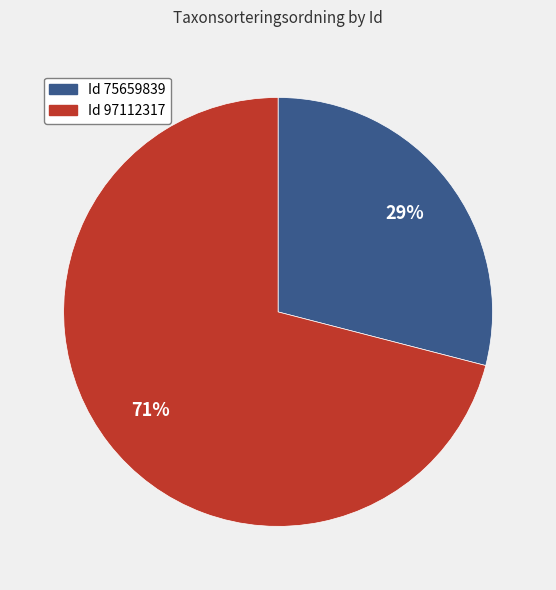

To the nearest percent, what is the difference between the largest and smallest slice percentages?

42%